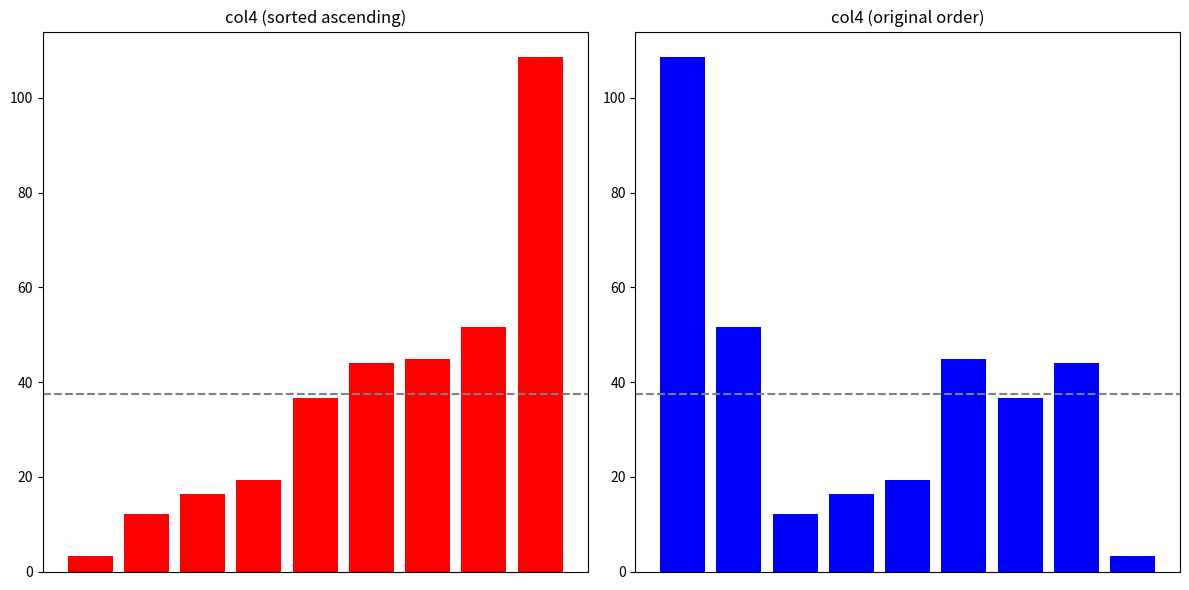

Read the col4 original value at 8.

3.2